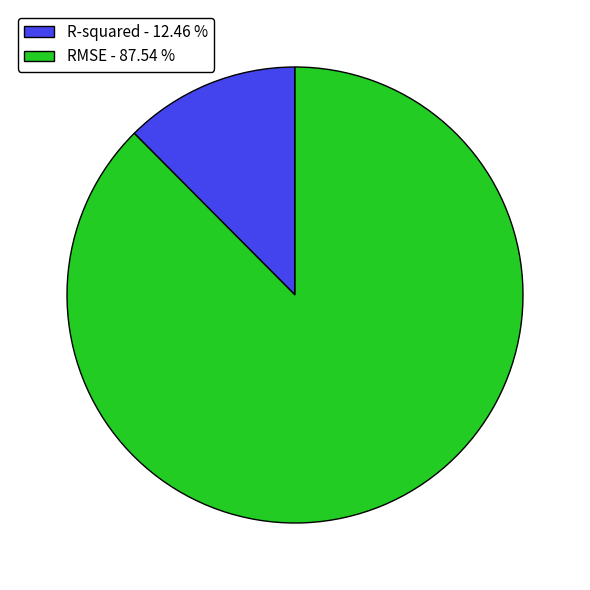

Between RMSE - 87.54 % and R-squared - 12.46 %, which is larger?

RMSE - 87.54 %